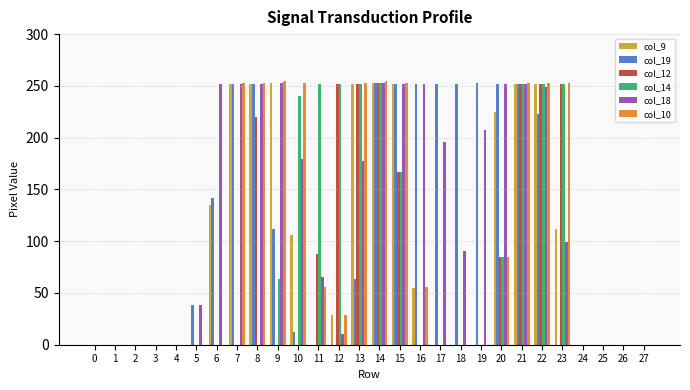

What is the greatest value displayed?

255